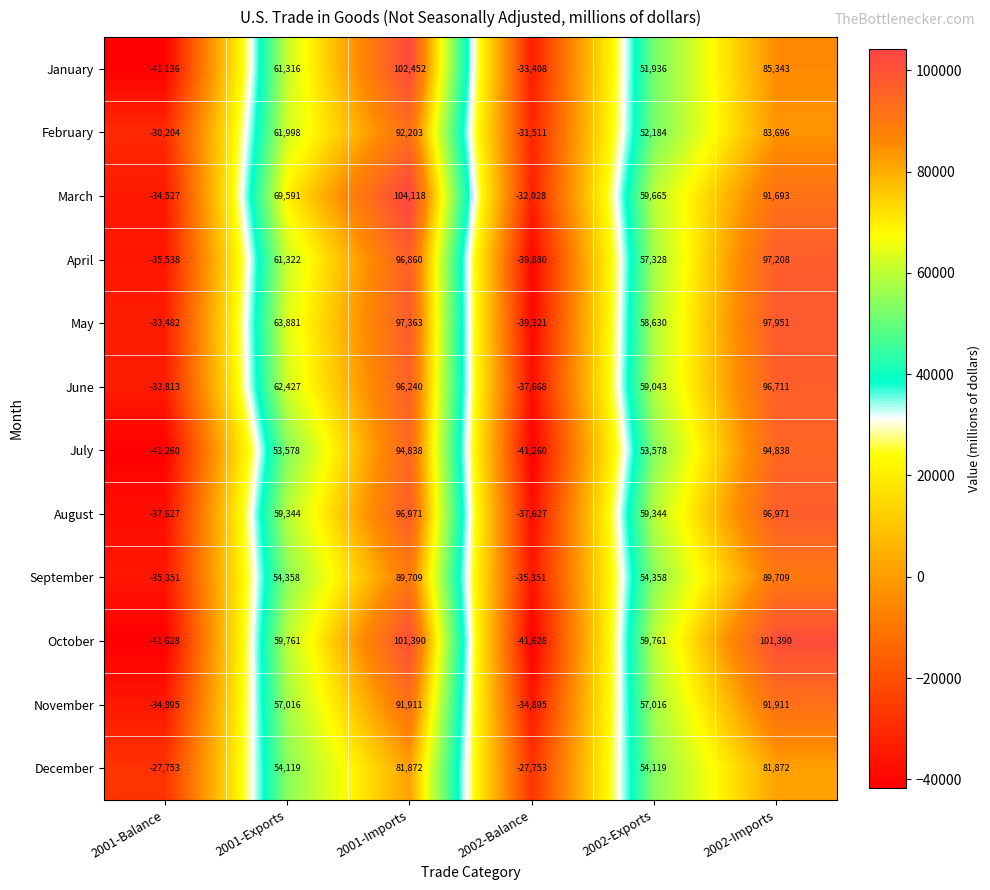

What is the difference between the July values at 2001-Exports and 2002-Balance?

94838